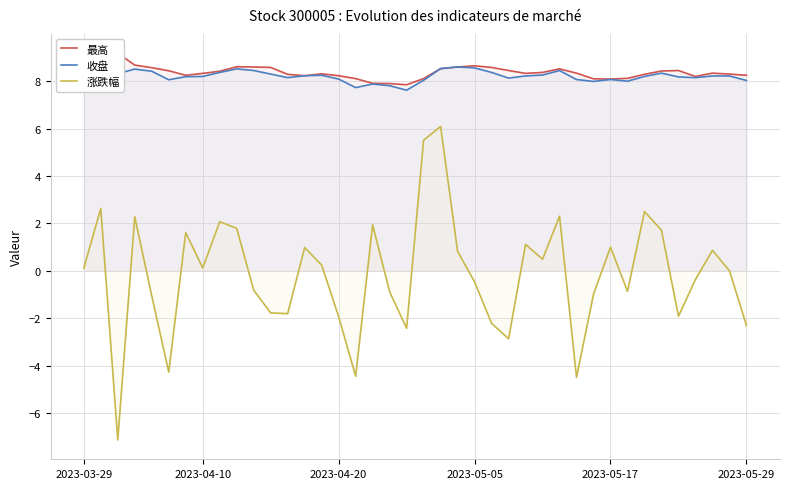

What is the minimum value for 涨跌幅?

-7.1